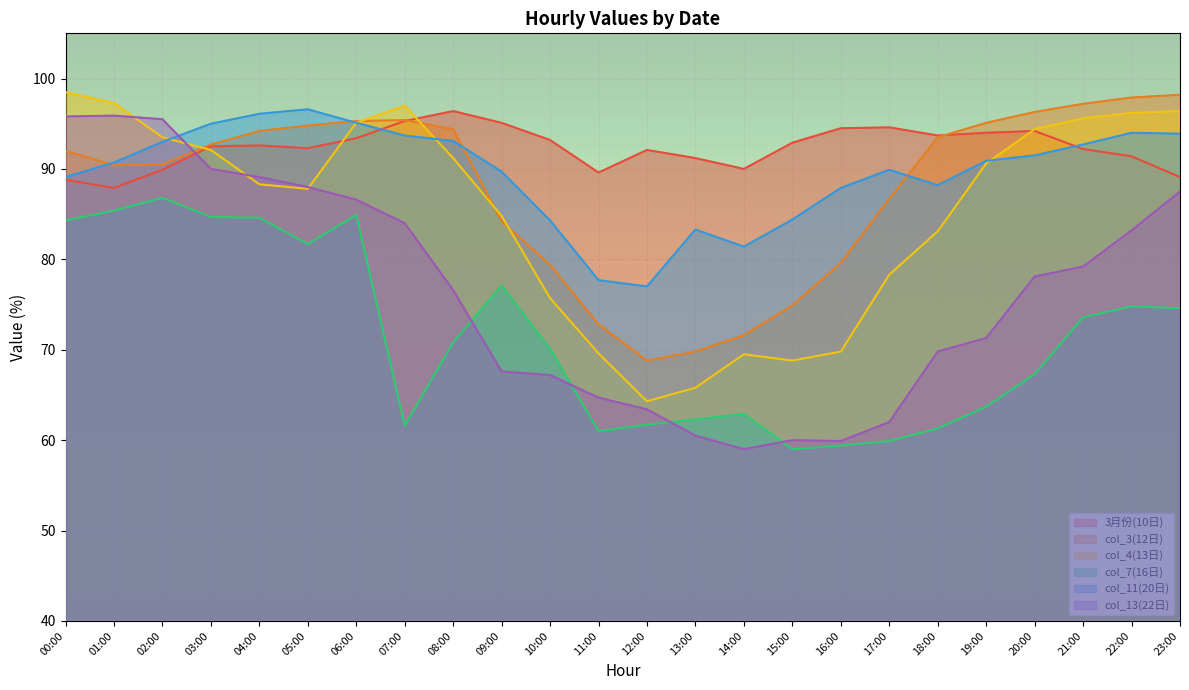

Does the chart display data point markers on the line(s)?

No